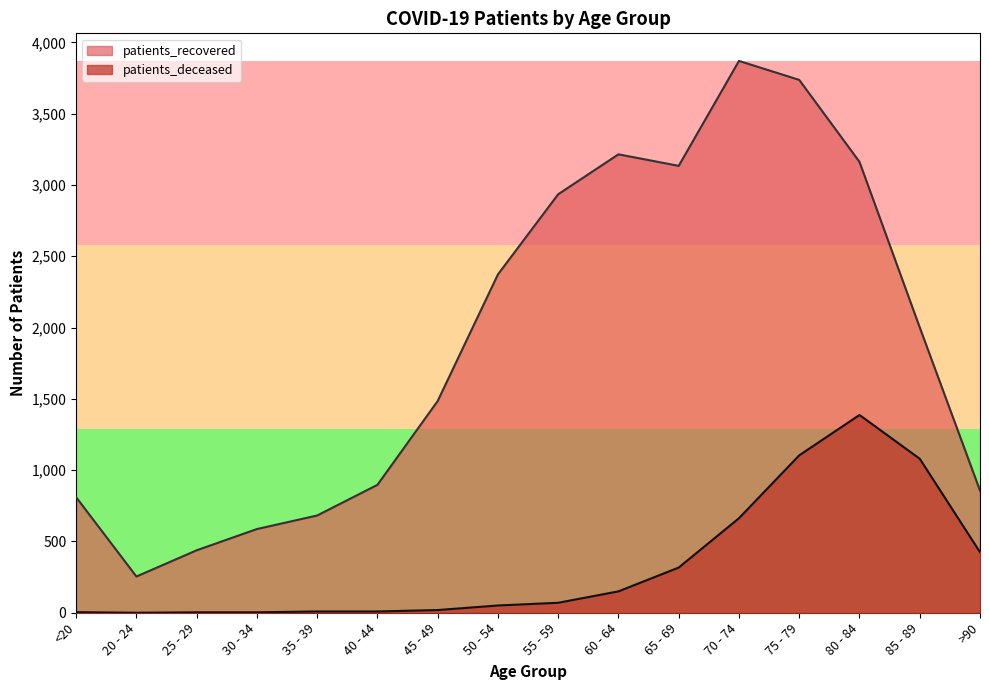

At which category does patients_recovered reach its first local peak?

60 - 64